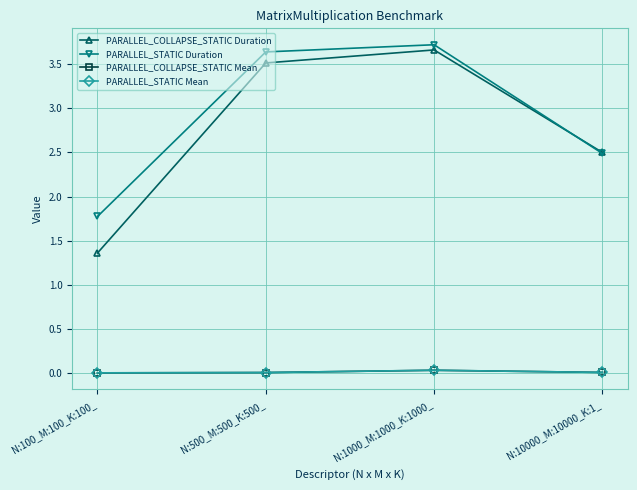

What is the greatest value displayed?

3.7